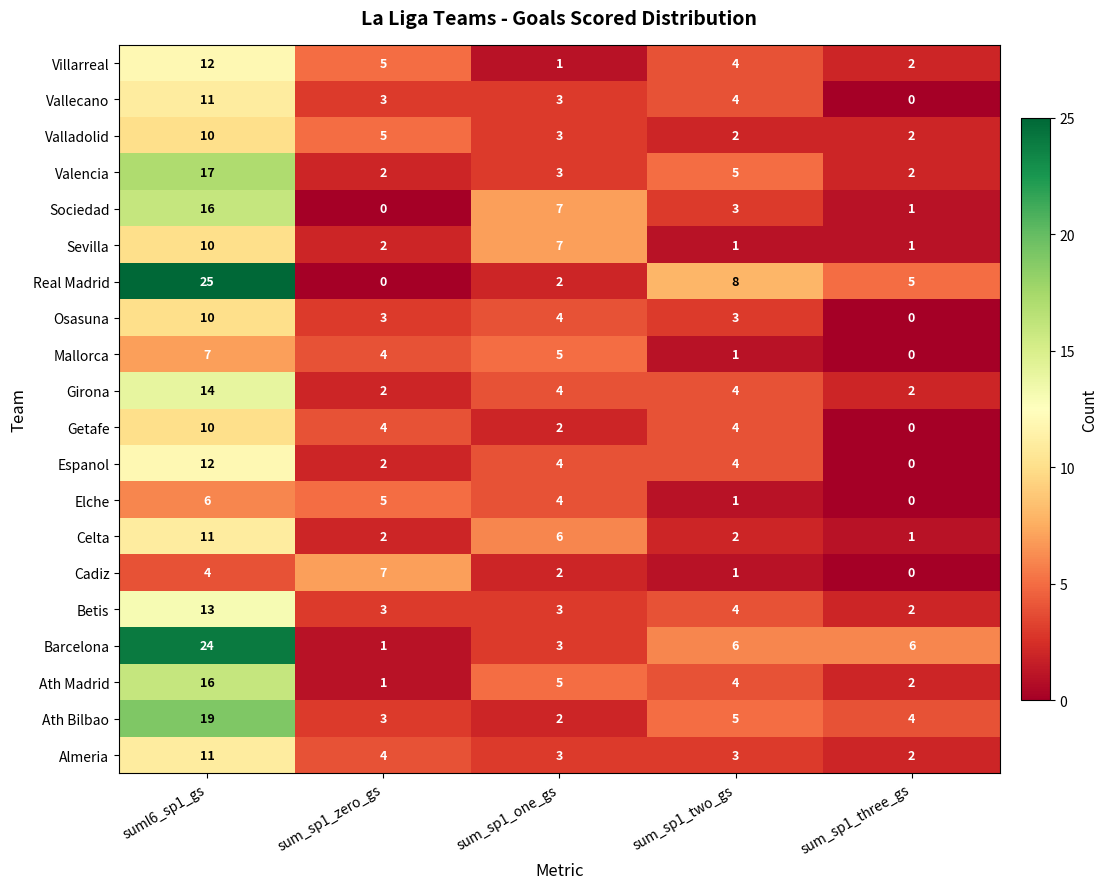

What is the total value across all series at sum_sp1_three_gs?

32